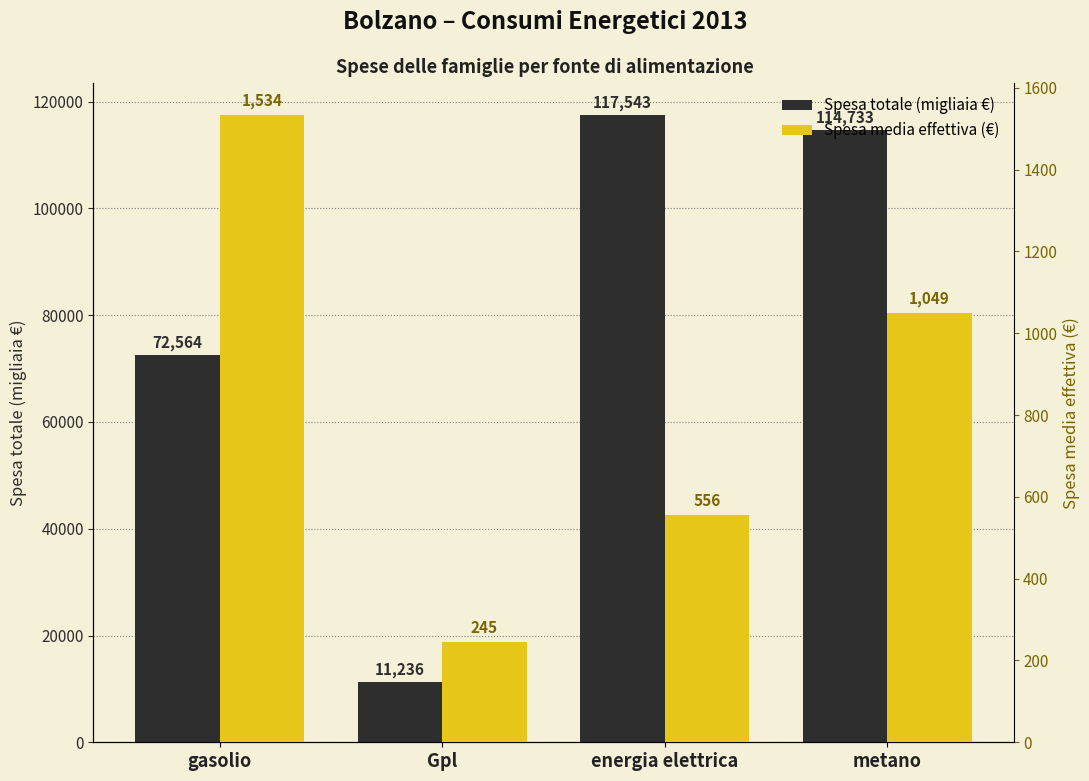

Which series changed the most between gasolio and Gpl?

Spesa totale (migliaia €)